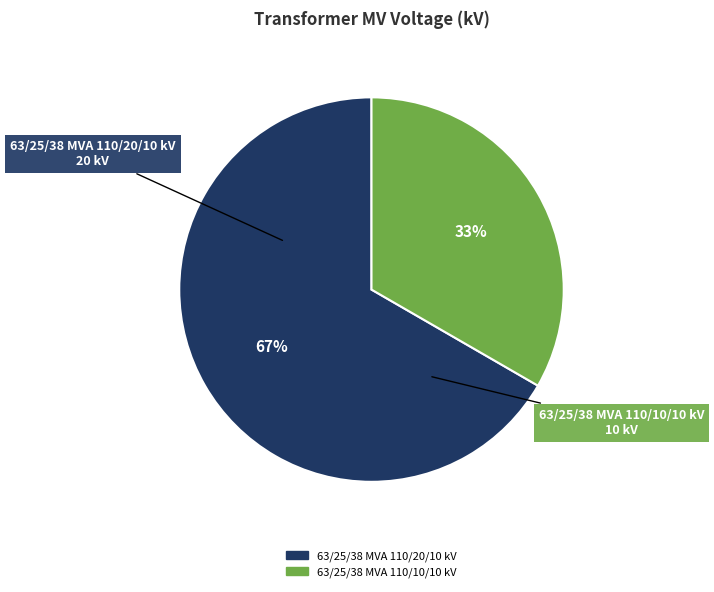

The 63/25/38 MVA 110/20/10 kV slice represents 79% of the pie. True or false?

False